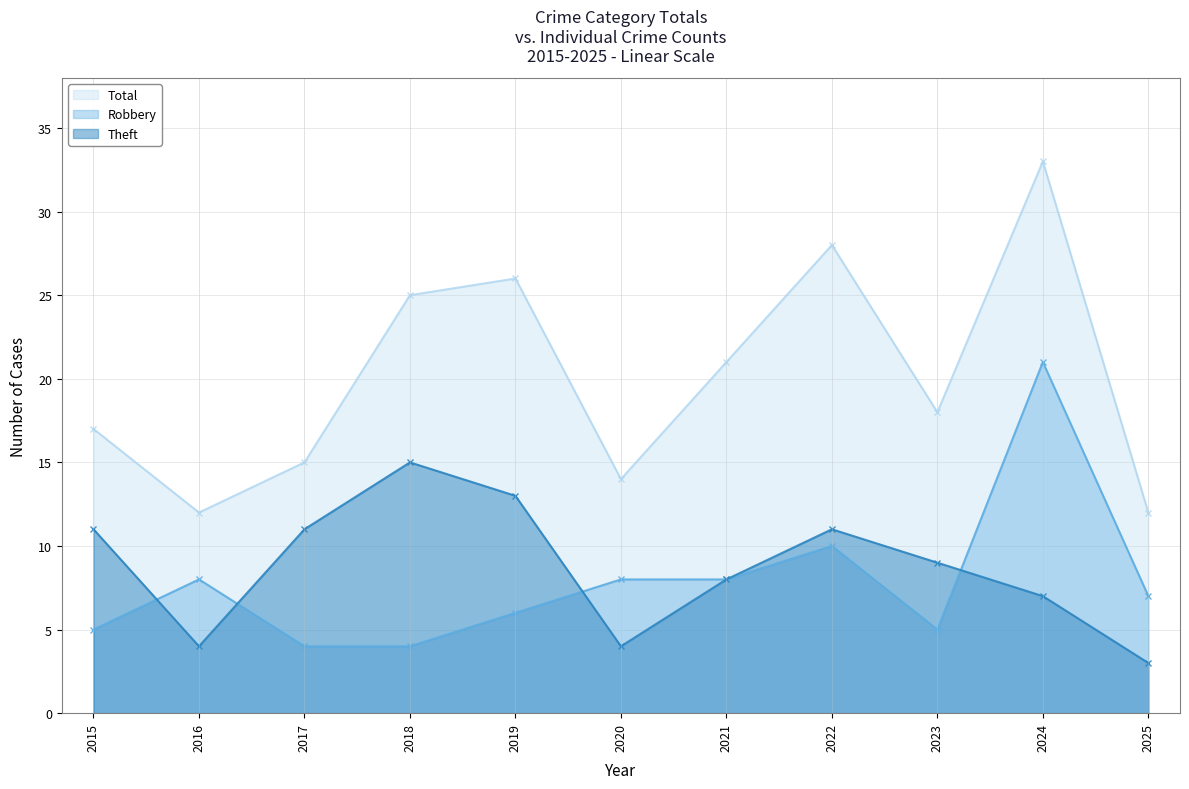

At 2020, list the series in order from largest to smallest.

Total, Robbery, Theft